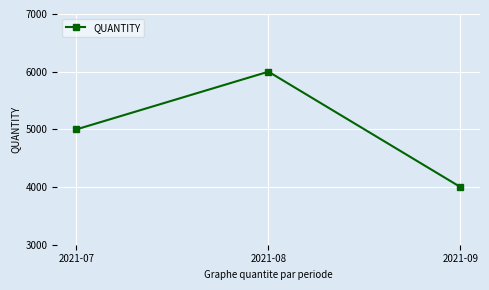

What value does the data have at 2021-09, to the nearest 10?

4000